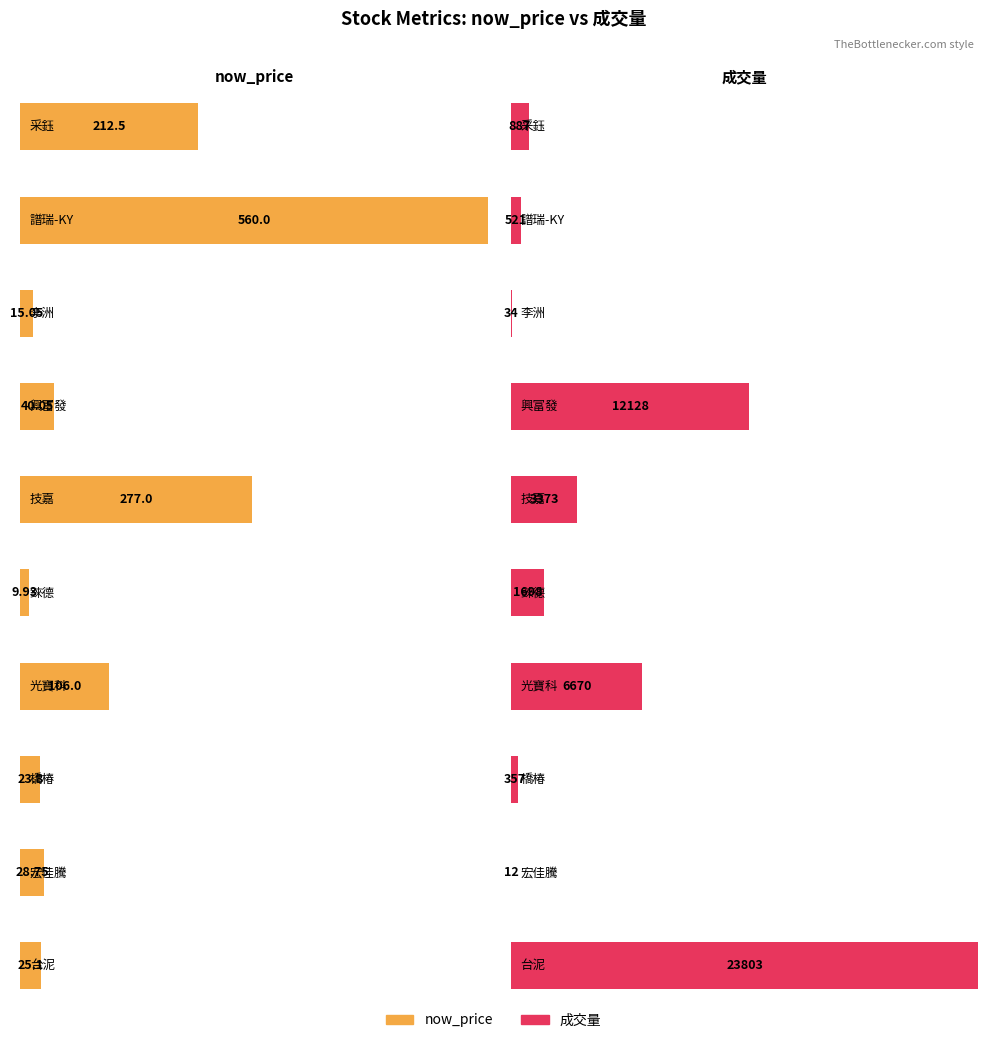

Reading left to right, extract all data points from this chart.

now_price: 212.5	560.0	15.1	40.0	277.0	9.9	106.0	23.8	28.8	25.1
成交量: 887.0	521.0	34.0	12128.0	3373.0	1698.0	6670.0	357.0	12.0	23803.0